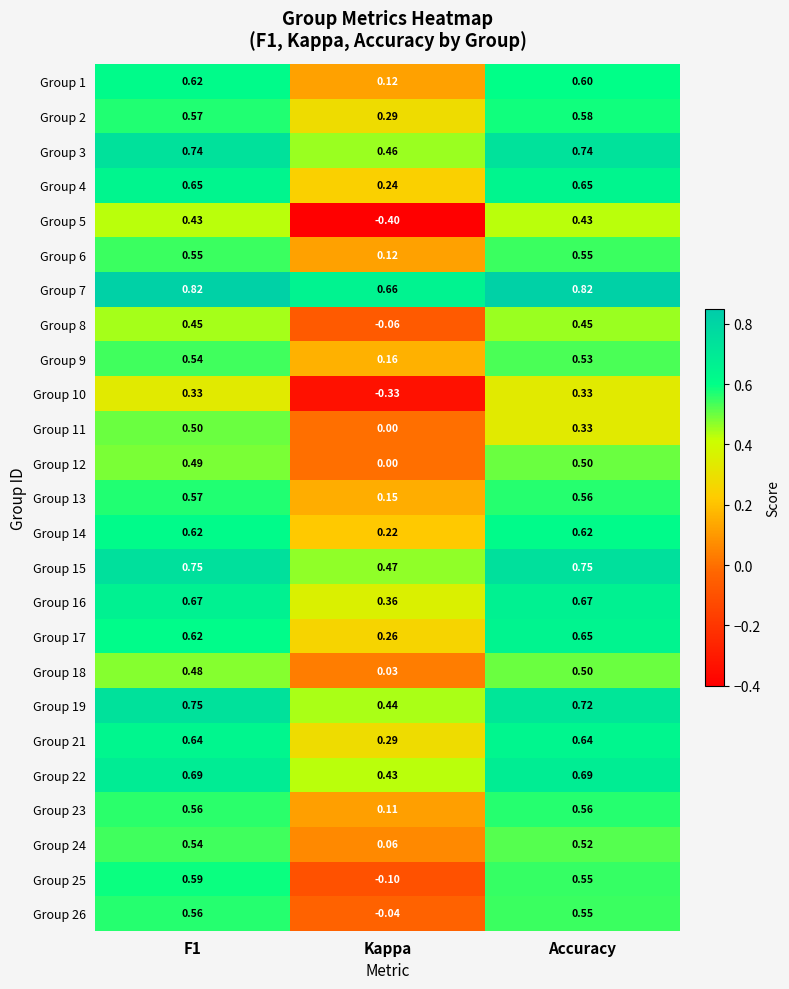

Is the value of Group 19 at Accuracy greater than the value of Group 22 at Kappa?

Yes